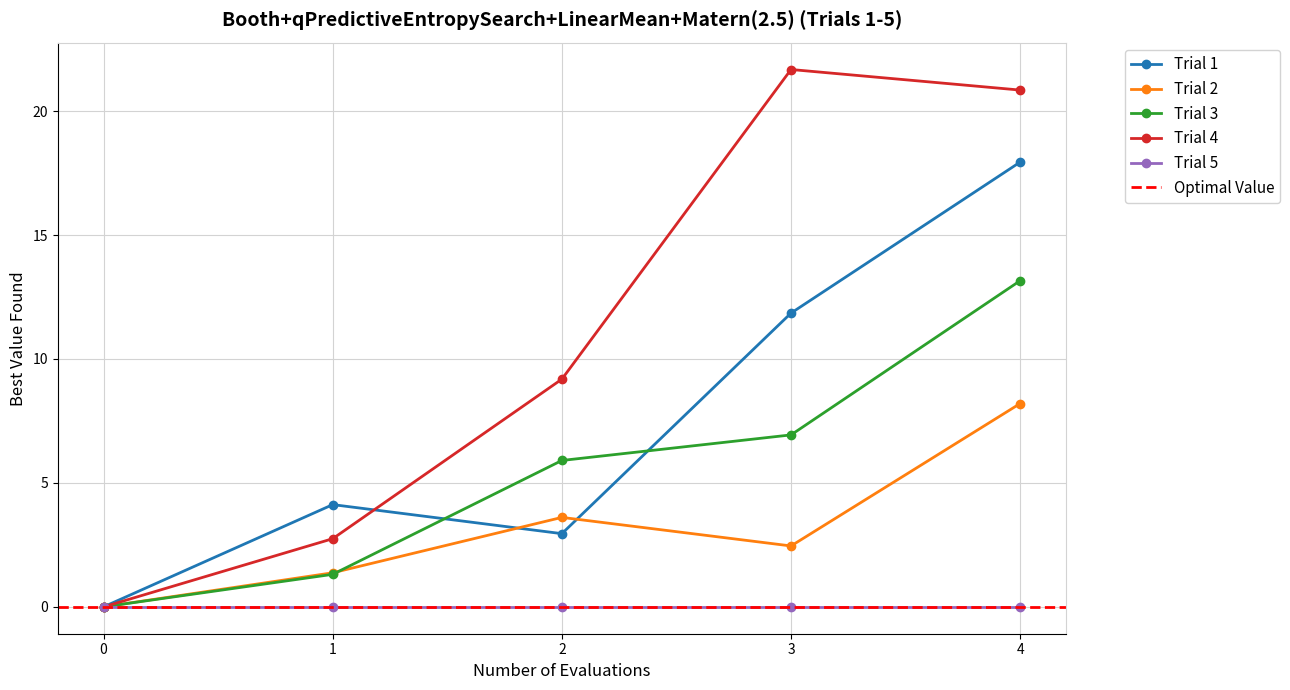

Is this an area chart (filled region under the line)?

No